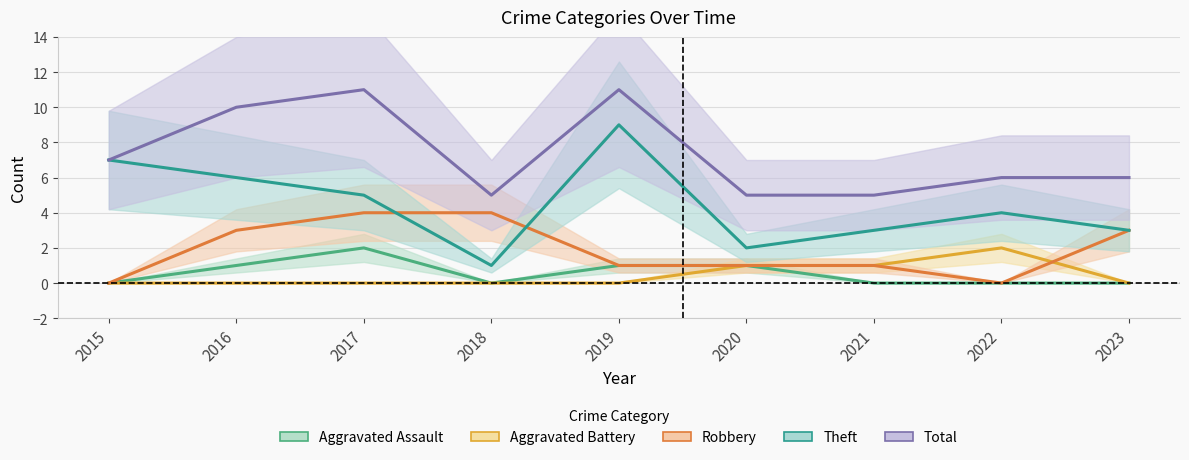

Count the Aggravated Battery values in the range 0 to 1.

8